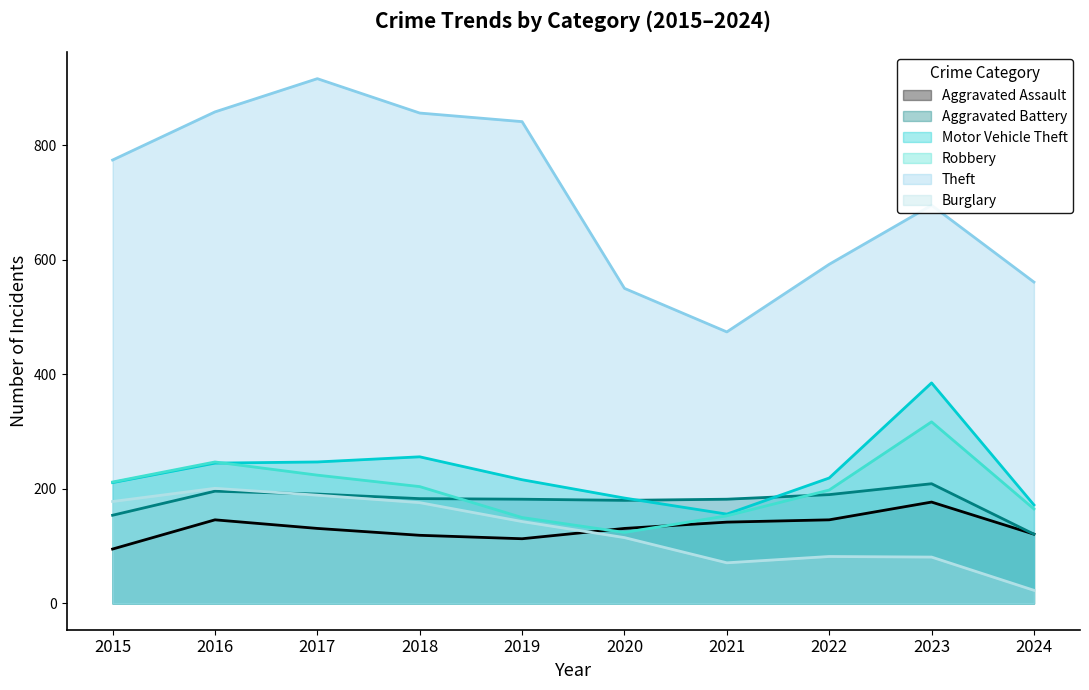

What is the total value across all series at 2015?

1624